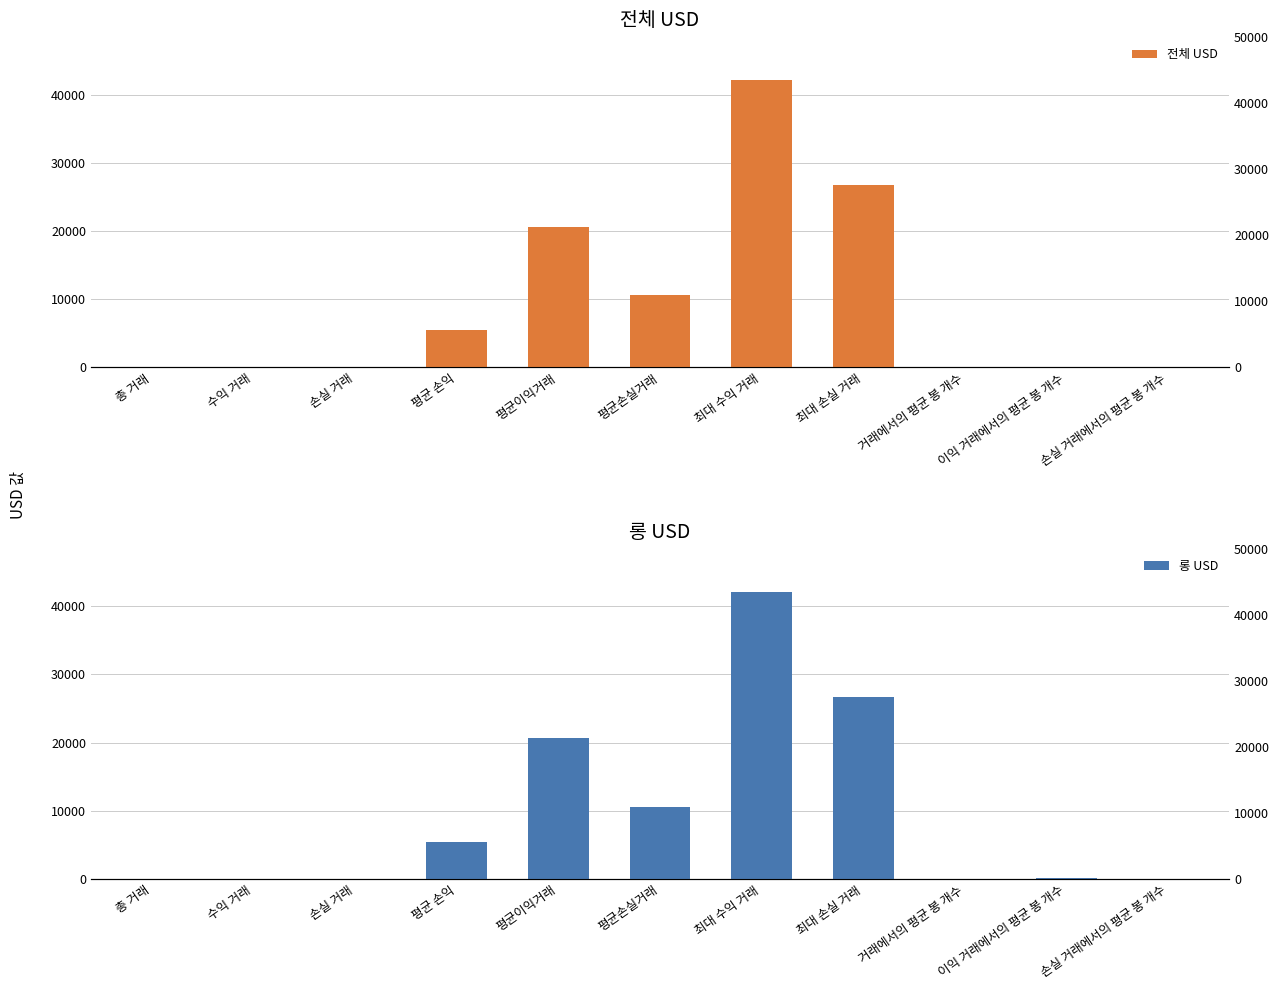

Reading left to right, list all the values displayed in this chart.

전체 USD: 68.0	35.0	33.0	5495.7	20617.0	10542.1	42110.1	26768.4	74.0	100.0	47.0
롱 USD: 68.0	35.0	33.0	5495.7	20617.0	10542.1	42110.1	26768.4	74.0	100.0	47.0